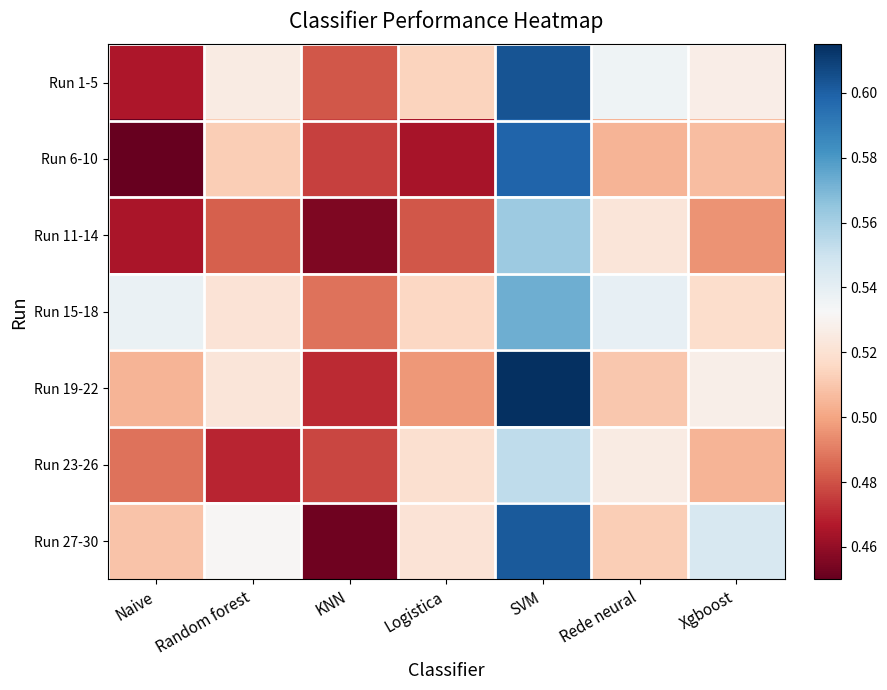

Count the number of data series in this chart.

7